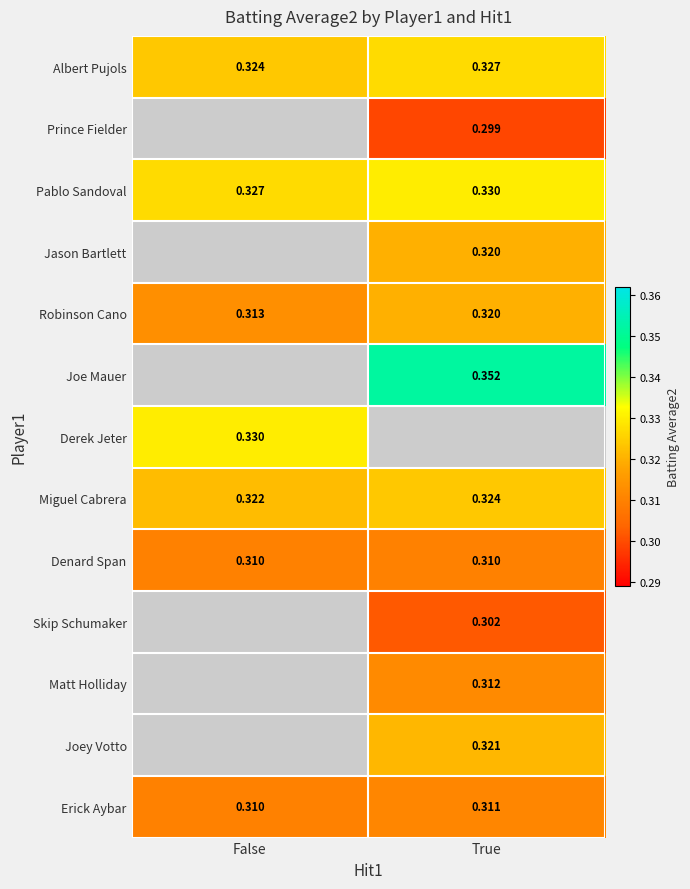

Where is Pablo Sandoval nearest to the value 0?

False